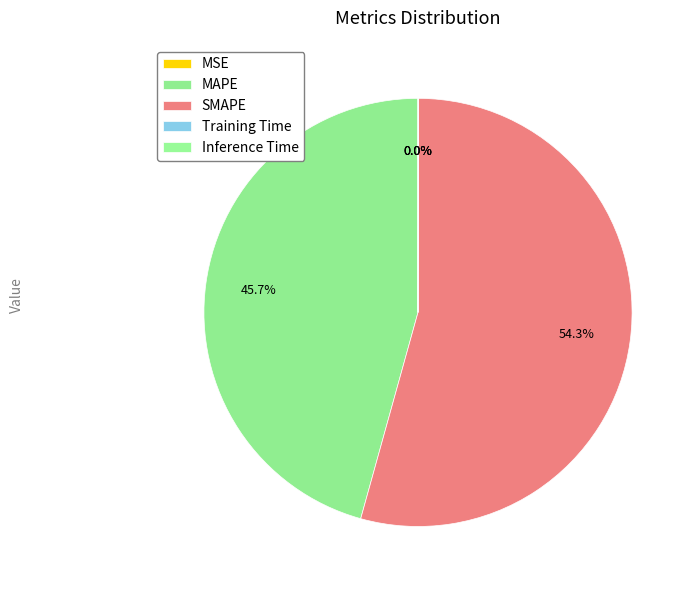

What is the majority slice?

SMAPE